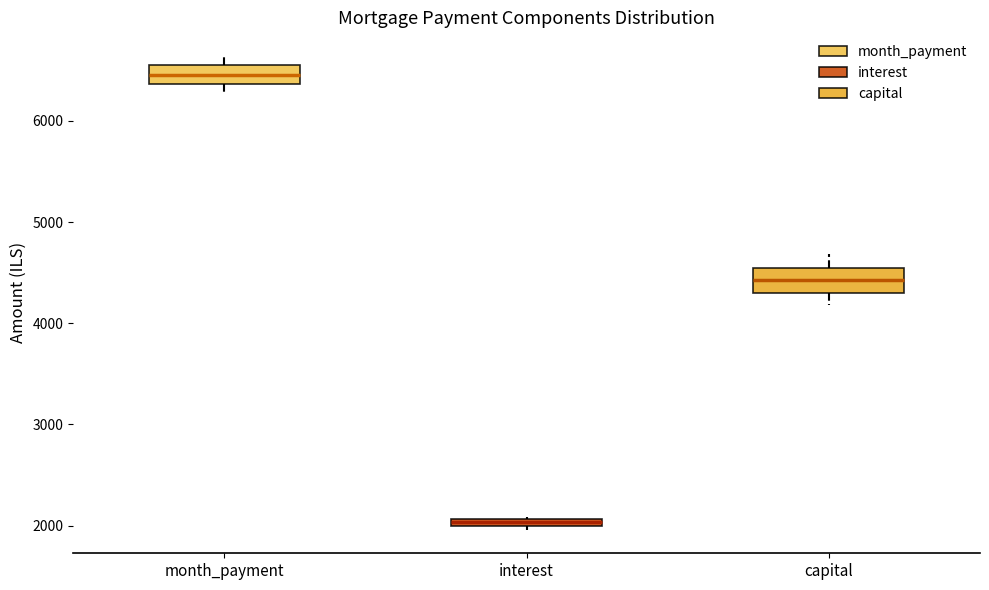

Where is the lower edge of the box for month_payment on the y-axis? The values are not printed on the chart, so give them approximately, as read against the axis.

6400